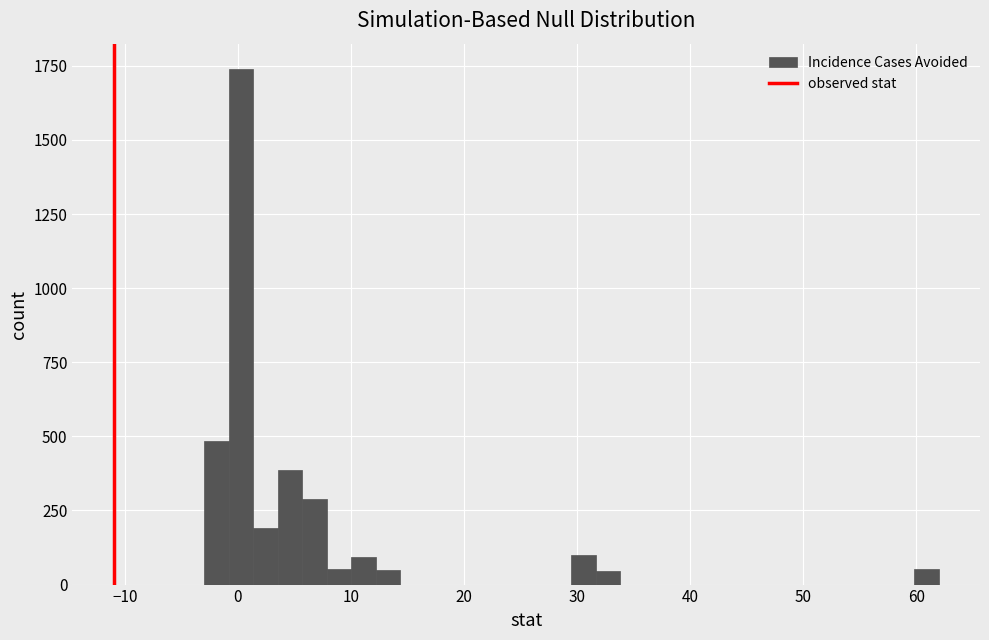

Around what value on the x-axis is the tallest bar? Give the approximate position of its centre, as read against the axis.

0